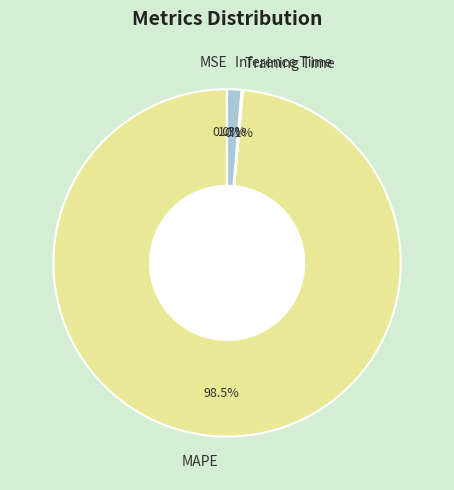

The MAPE slice represents 89% of the pie. True or false?

False